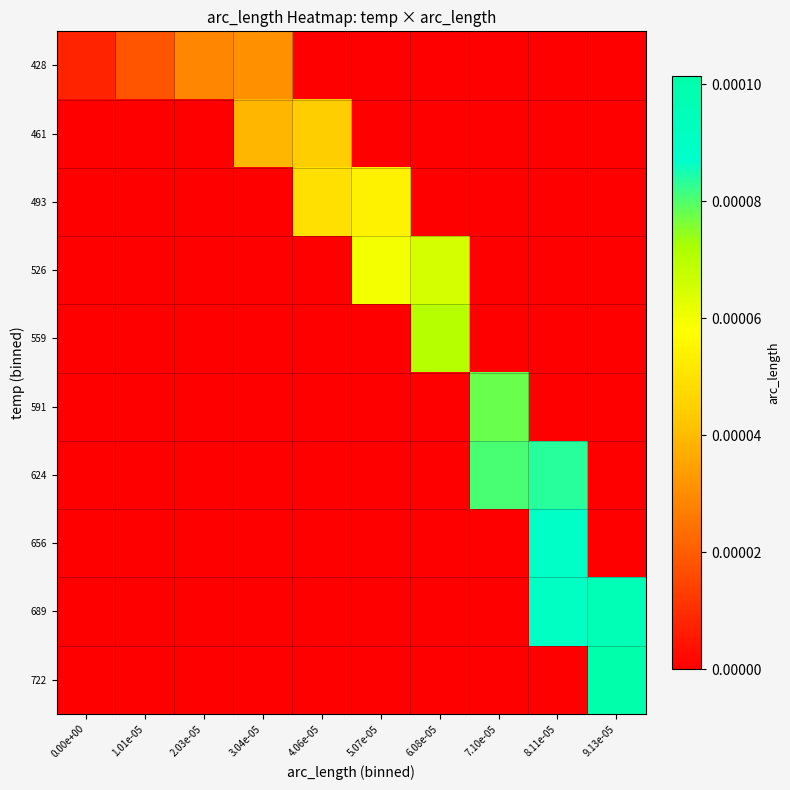

List the series in order of their peak value, lowest first.

428, 461, 493, 526, 559, 591, 624, 656, 689, 722